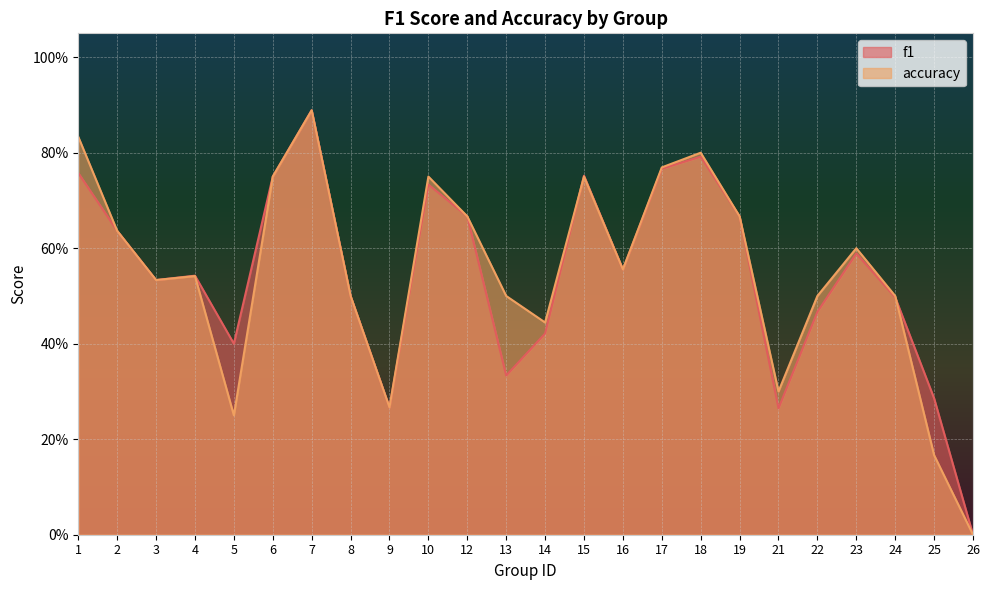

List the series in order of their peak value, lowest first.

f1, accuracy